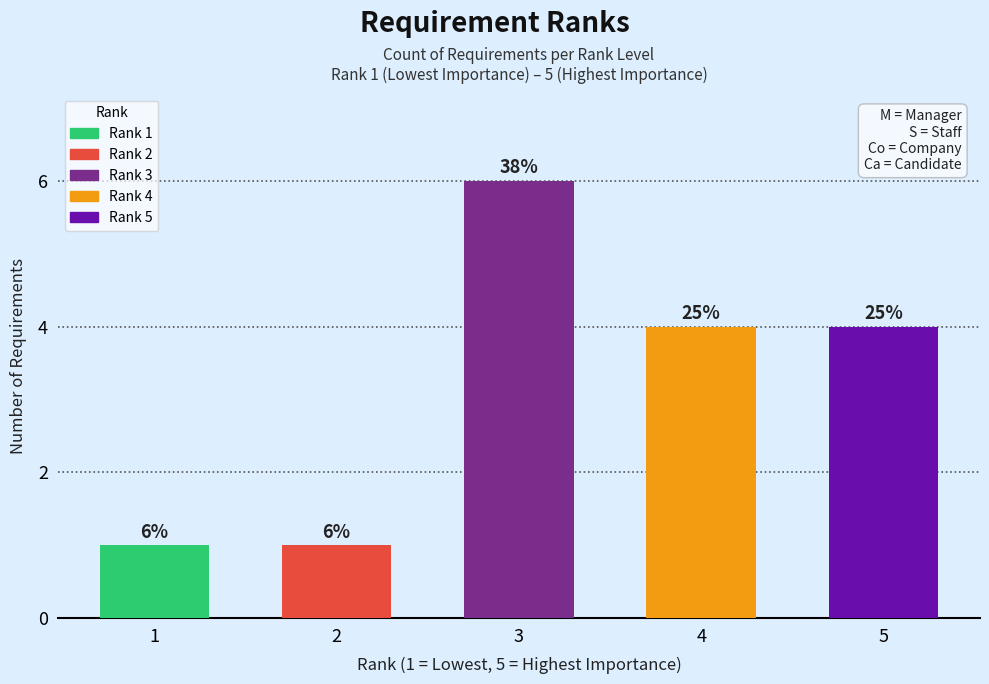

Are the bars horizontal?

No